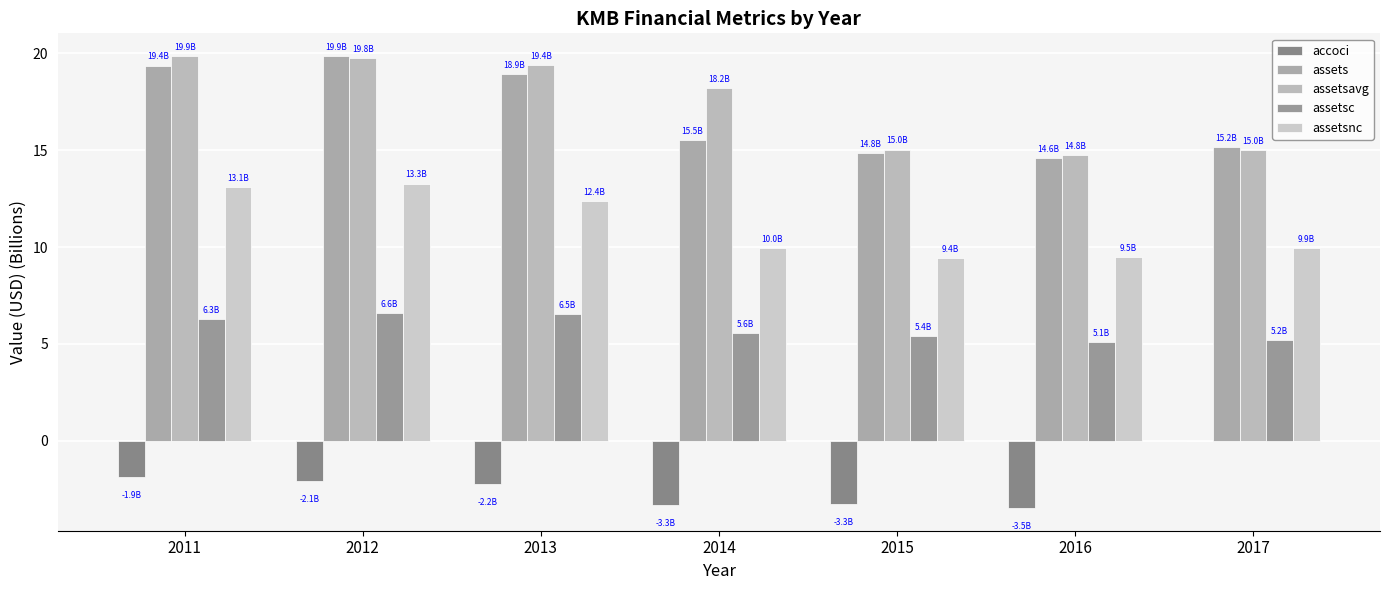

True or false: accoci has a value of -3.3 at 2015.

True